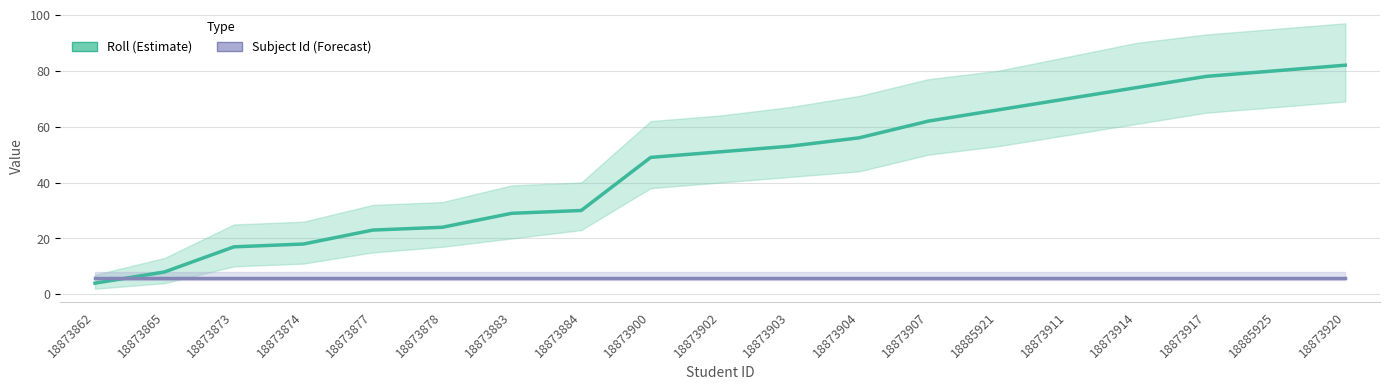

Which series ends up on top after the final intersection of Roll and Subject Id?

Roll